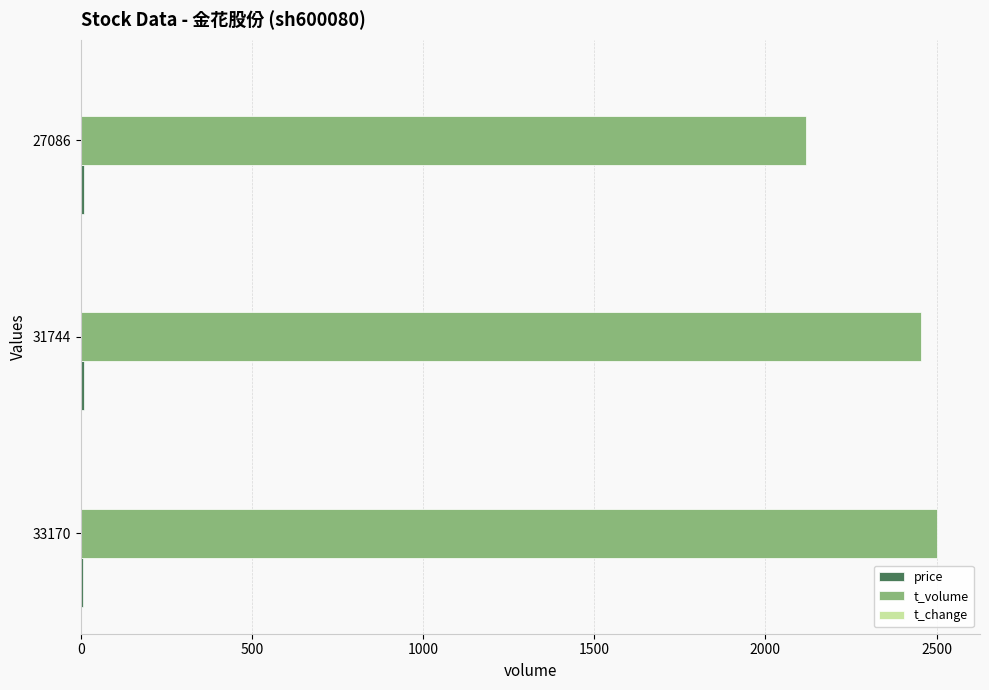

True or false: t_volume has a value of 2119.0 at 27086.

True